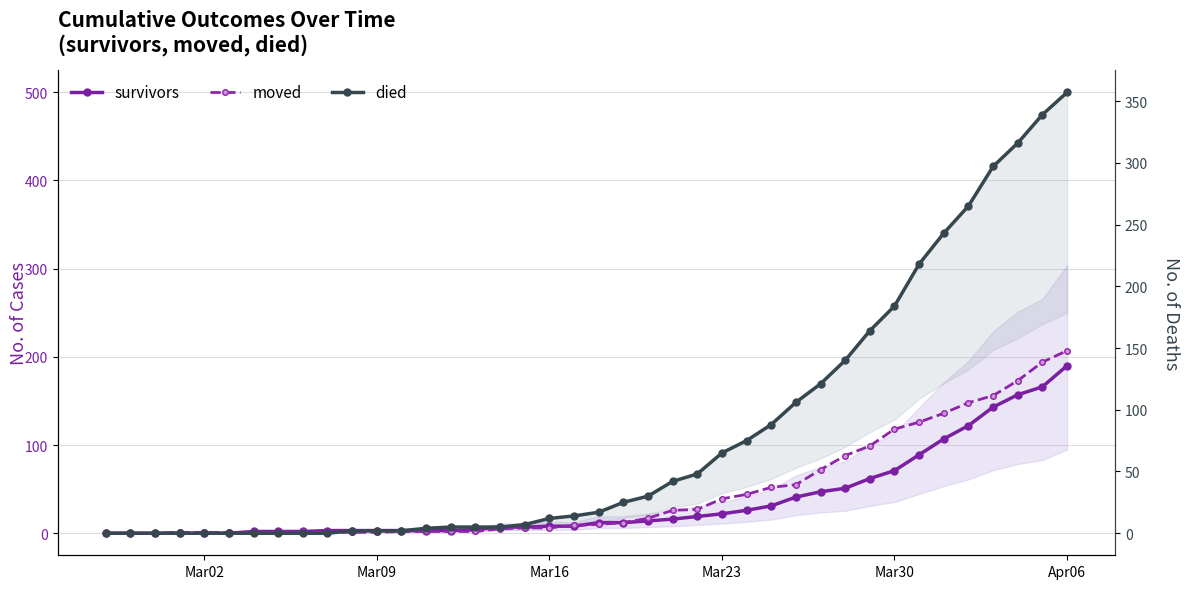

What is the value of the survivors point at the 19th from the left?

8